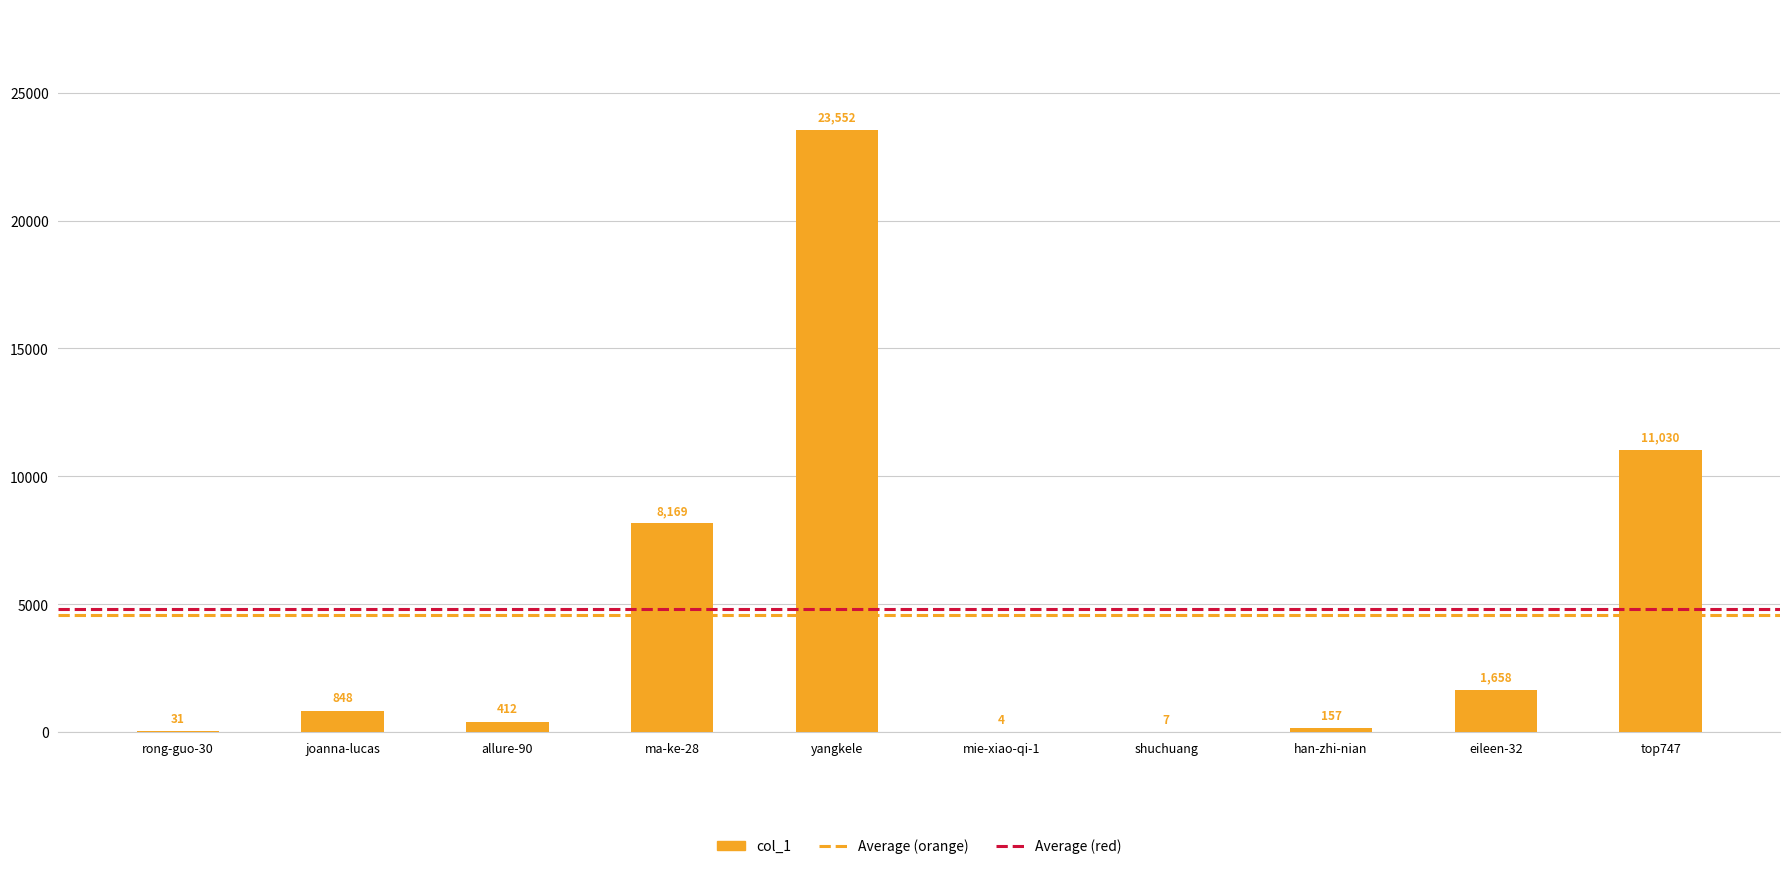

Reading right to left, what are all the values shown in this chart?

top747=11030	eileen-32=1658	han-zhi-nian=157	shuchuang=7	mie-xiao-qi-1=4	yangkele=23552	ma-ke-28=8169	allure-90=412	joanna-lucas=848	rong-guo-30=31